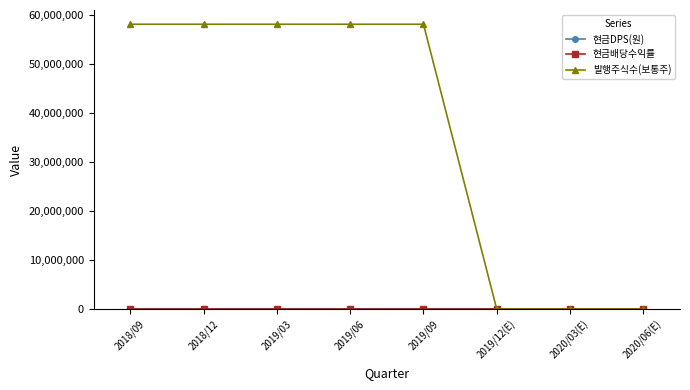

Which series has the largest total across all categories?

발행주식수(보통주)